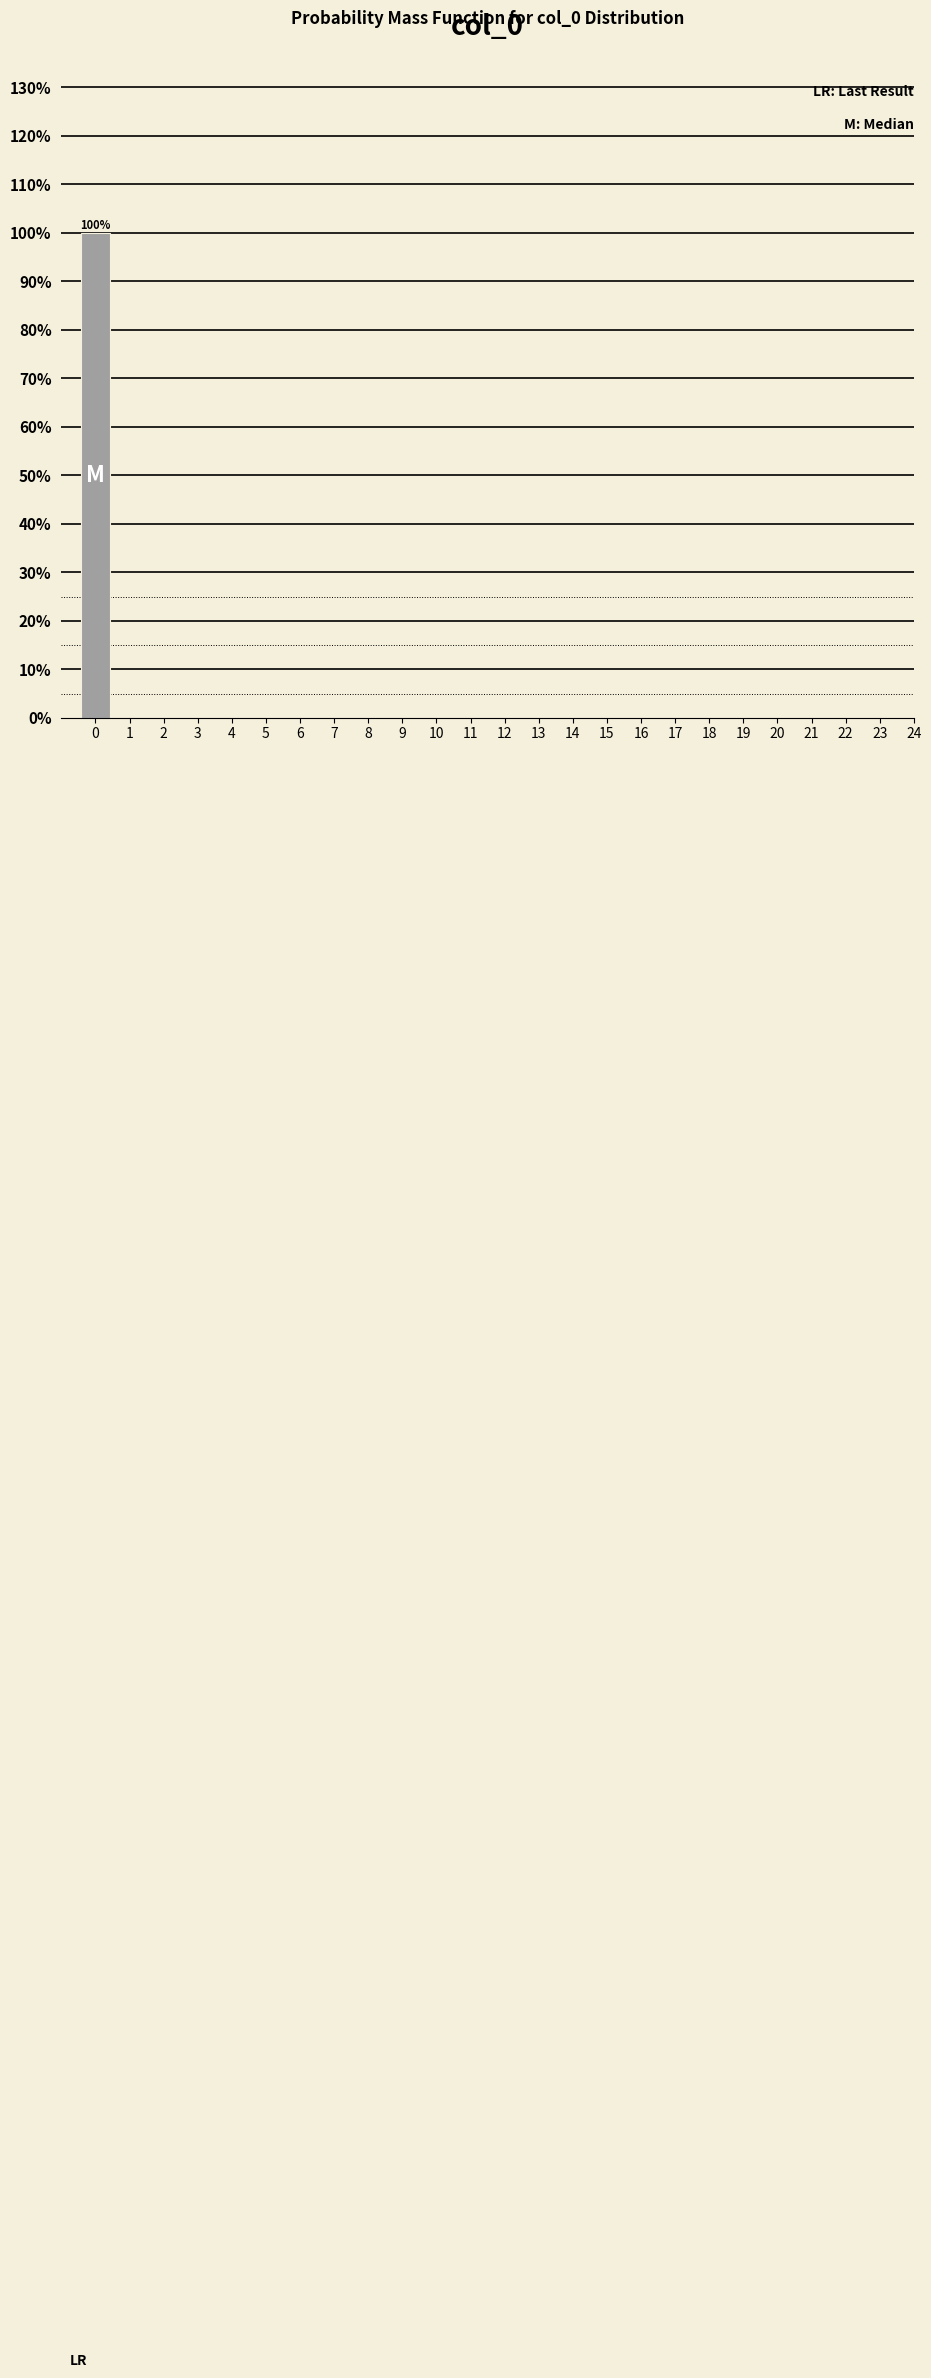

Reading right to left, list all the values displayed in this chart.

24=0	23=0	22=0	21=0	20=0	19=0	18=0	17=0	16=0	15=0	14=0	13=0	12=0	11=0	10=0	9=0	8=0	7=0	6=0	5=0	4=0	3=0	2=0	1=0	0=100